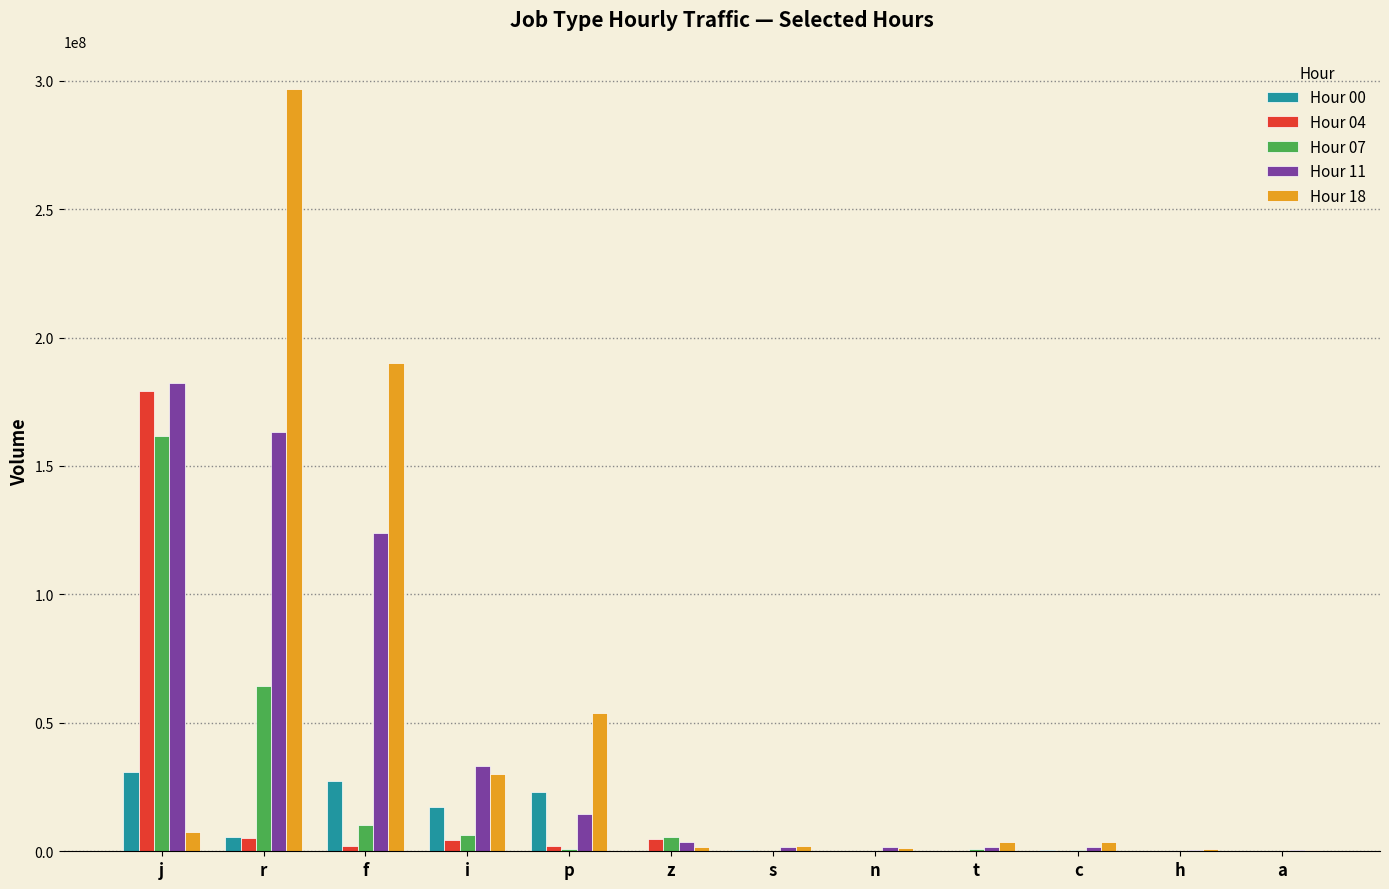

The Hour 07 series shows 106644420 at r. True or false?

False